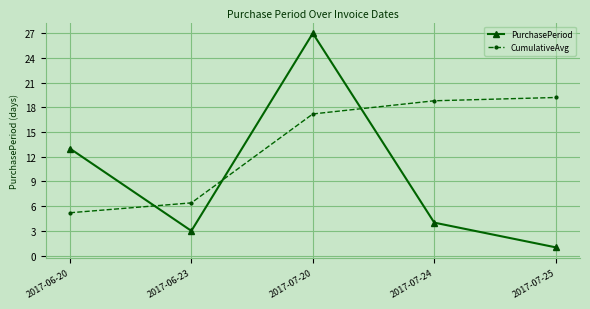

What is the difference between the PurchasePeriod values at 2017-06-23 and 2017-07-25?

2.0